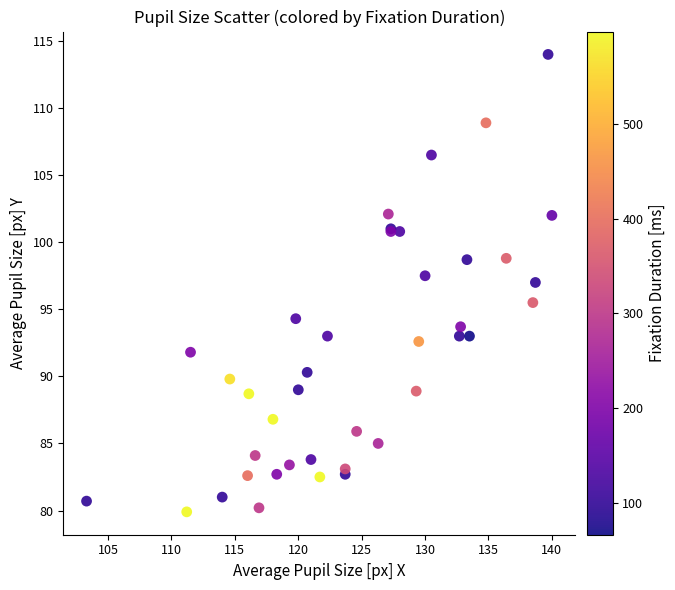

What Y value in the scatter plot is closest to 96?

95.5